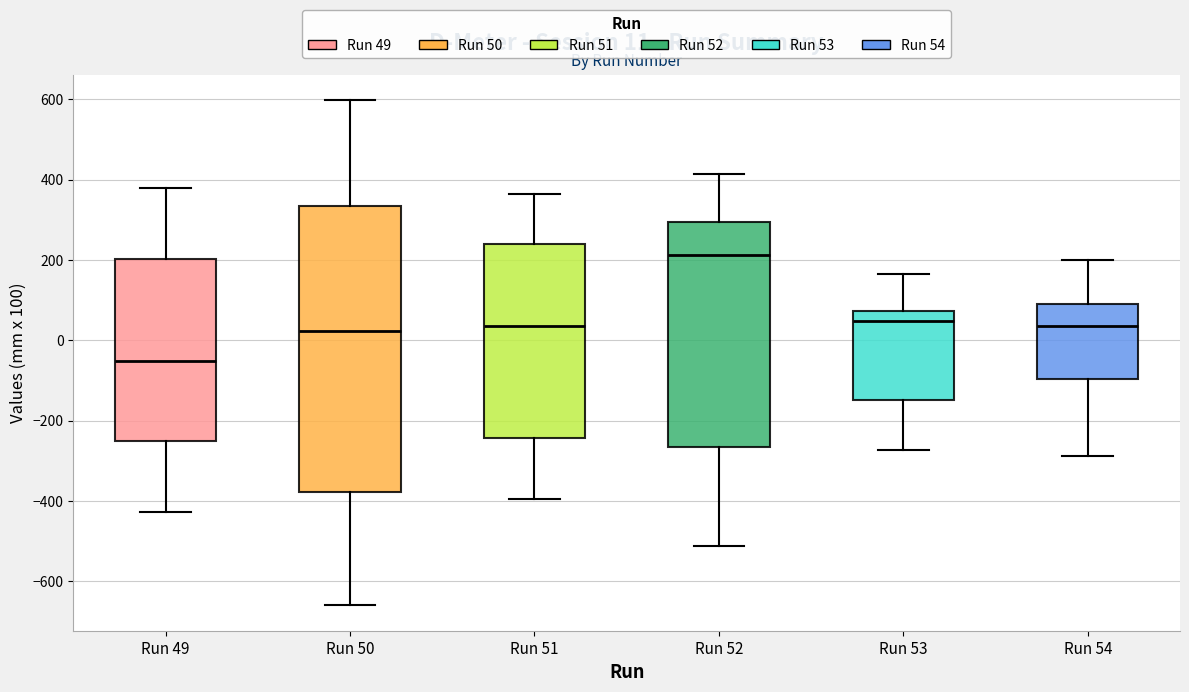

Comparing the boxes themselves (not the whiskers), which one is the tallest?

Run 50